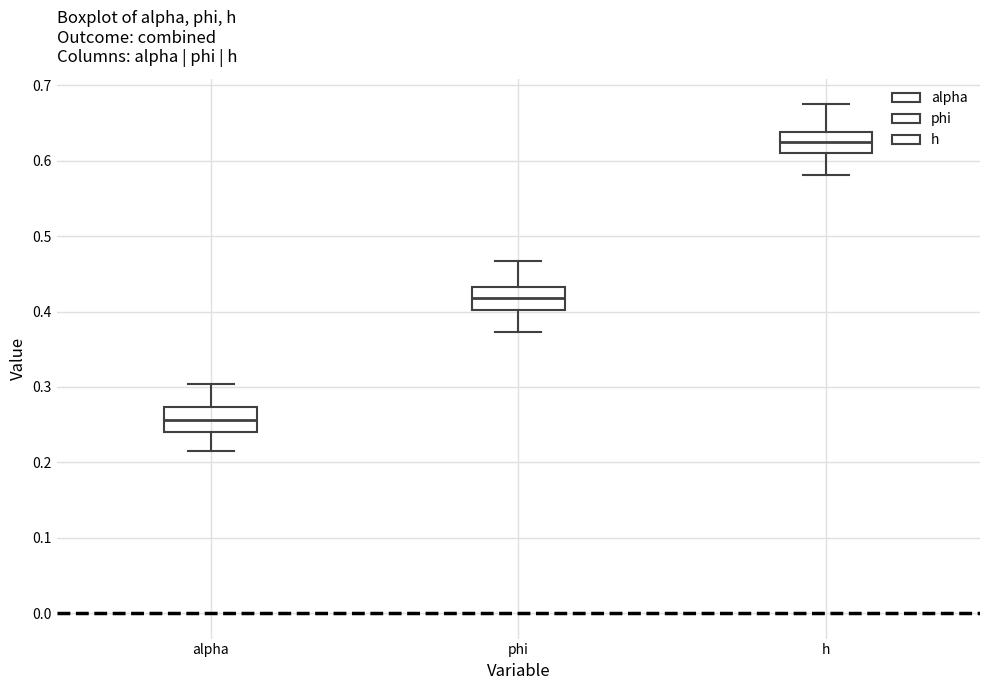

Where does the lower whisker of the box for phi end on the y-axis? The values are not printed on the chart, so give them approximately, as read against the axis.

0.37